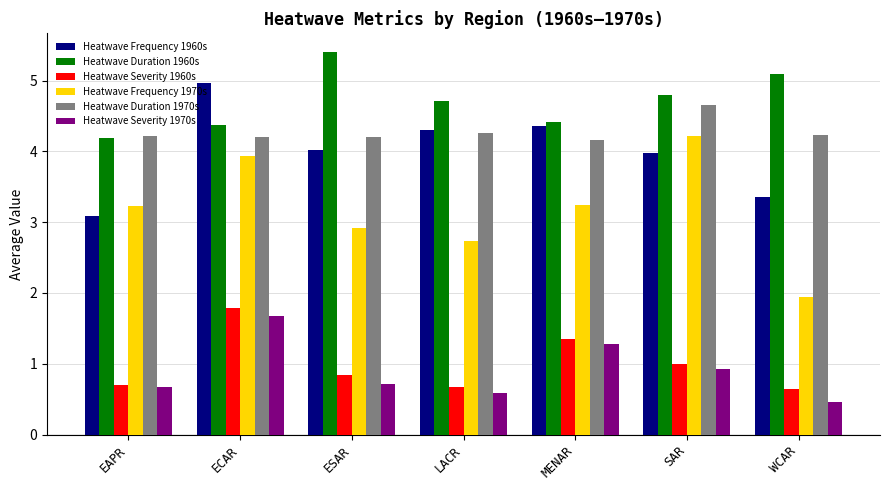

What is the label of the 3rd bar from the left?

ESAR